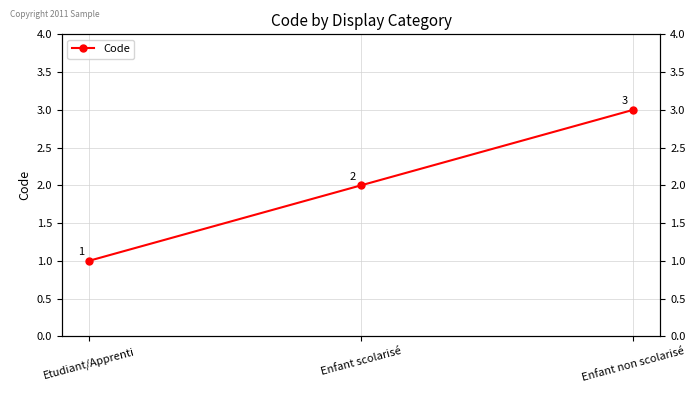

List the labels in order of value, smallest first.

Etudiant/Apprenti, Enfant scolarisé, Enfant non scolarisé